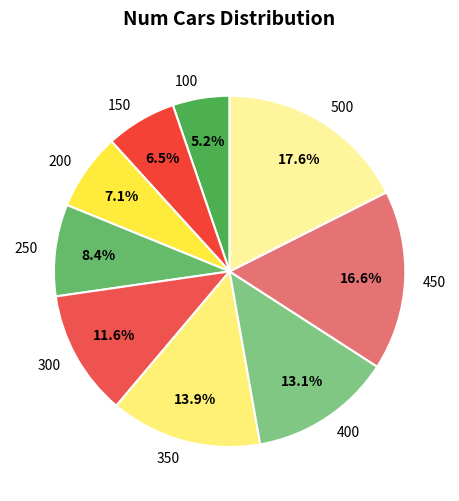

To the nearest percent, what is the difference between the 300 and 400 slice percentages?

2%